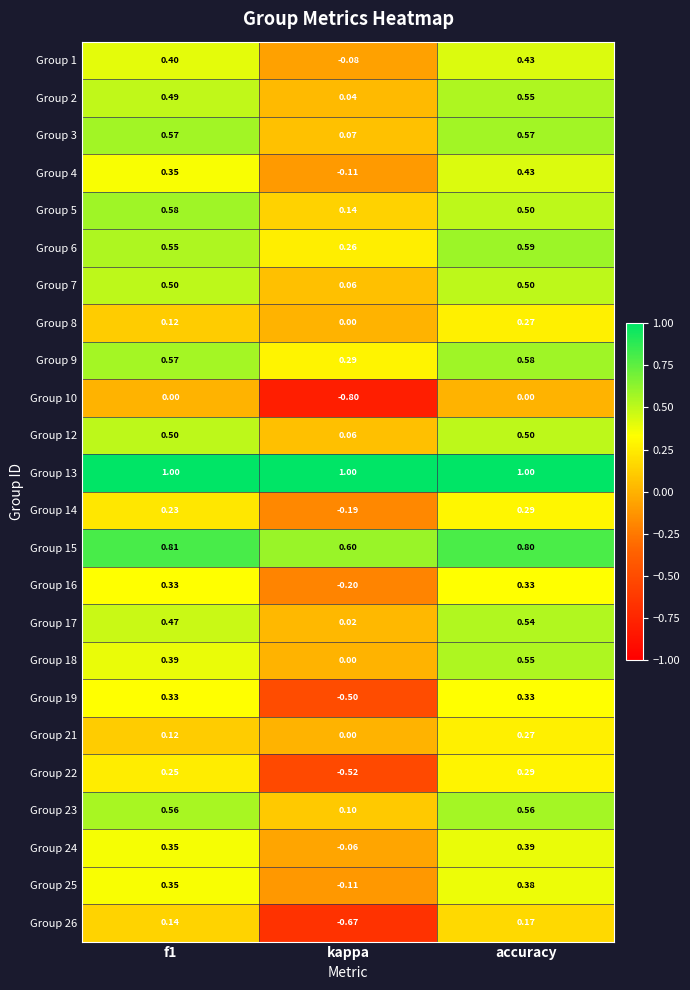

At which label does Group 24 reach its peak?

accuracy